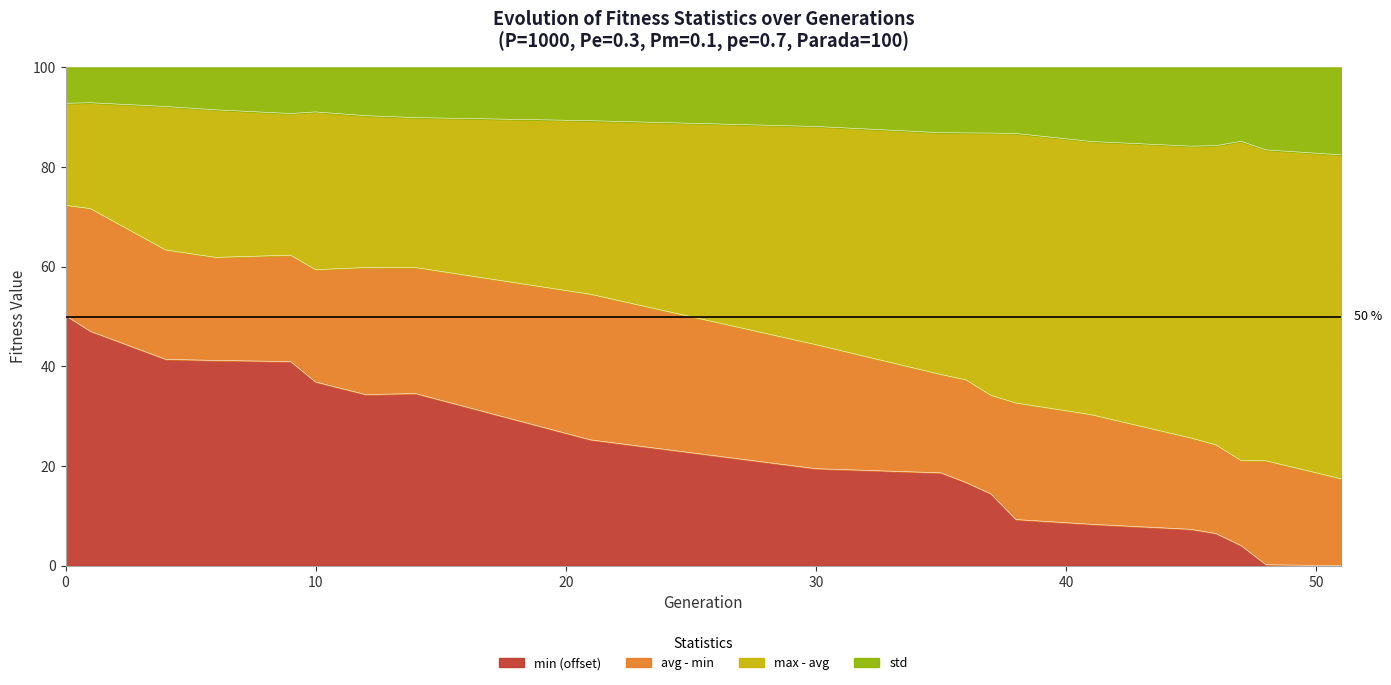

What is the maximum value for min (offset)?

50.2